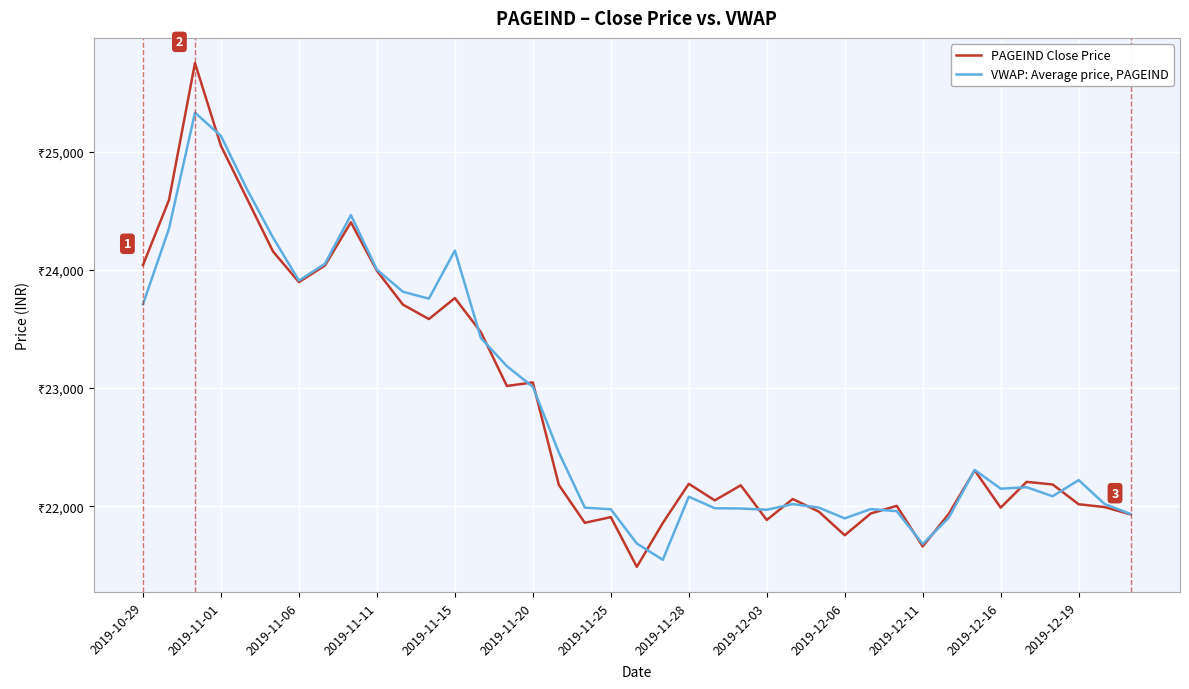

Where is the first local minimum for VWAP: Average price, PAGEIND?

2019-11-06